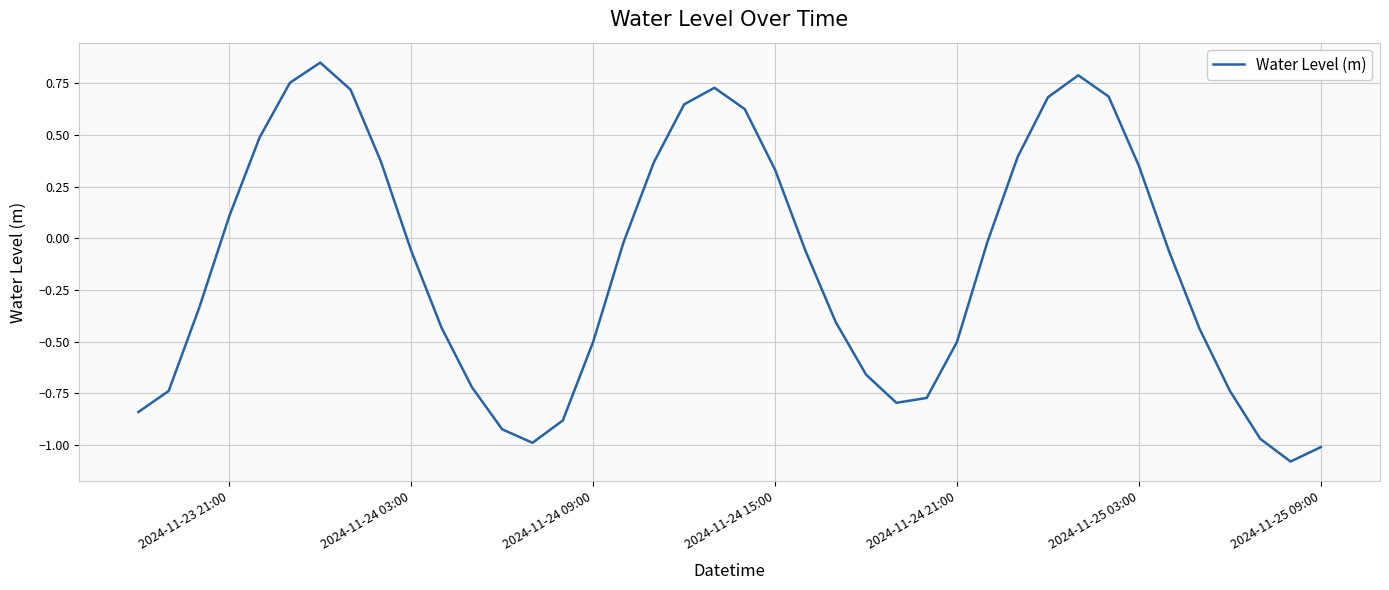

How many values are below 0?

24